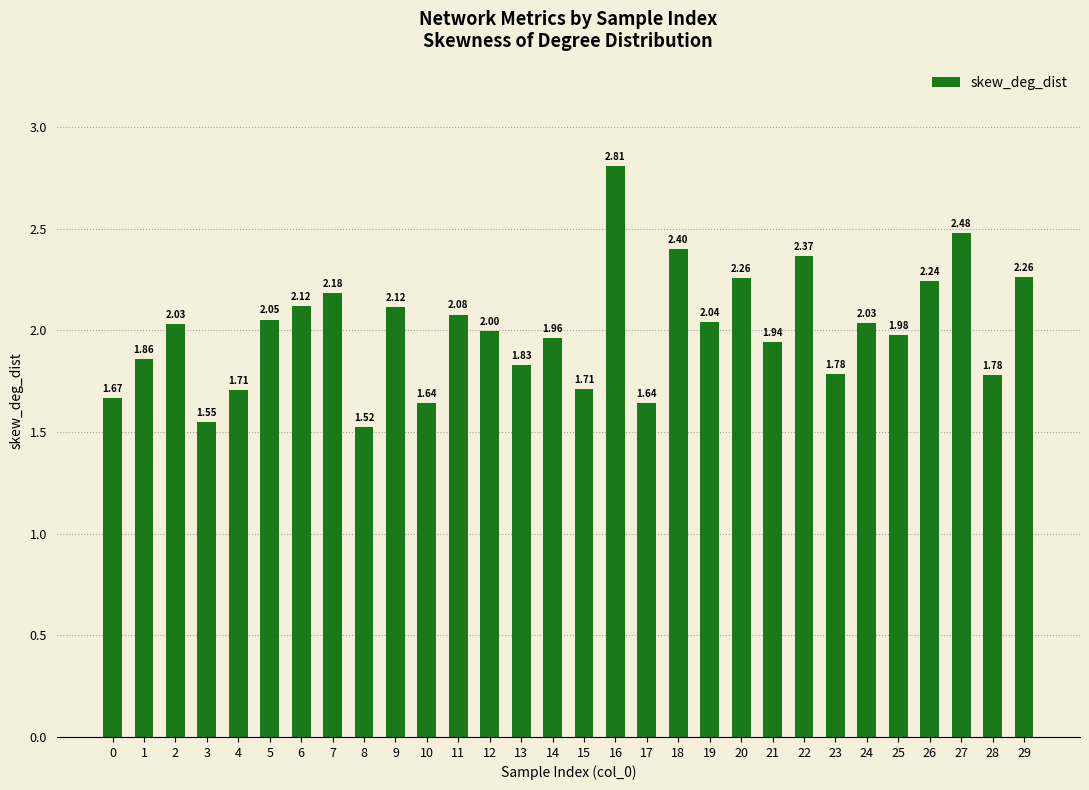

Does the chart contain any negative values?

No